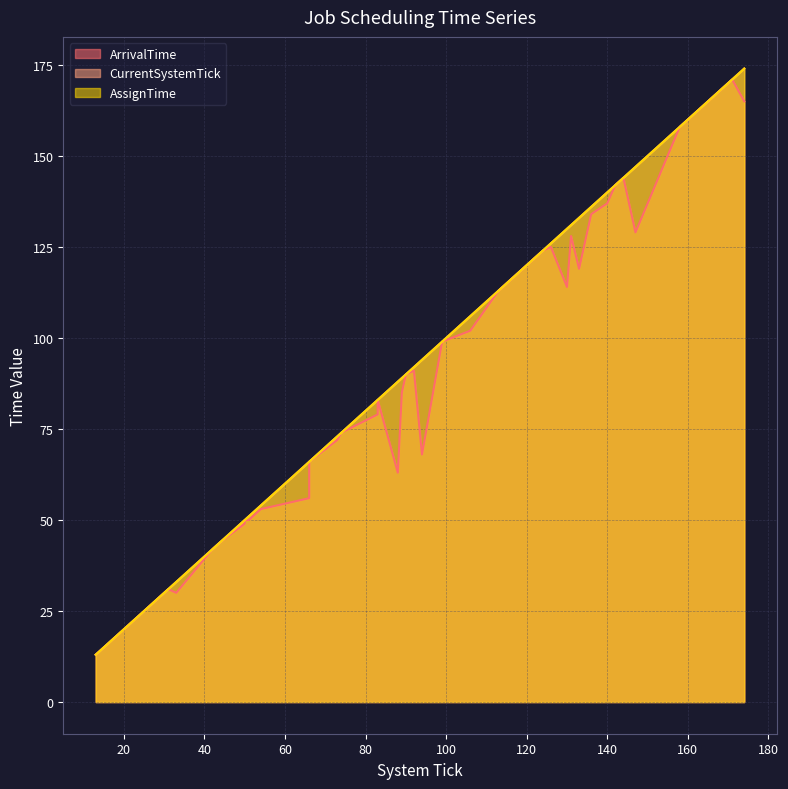

Which series has the widest spread of values?

CurrentSystemTick